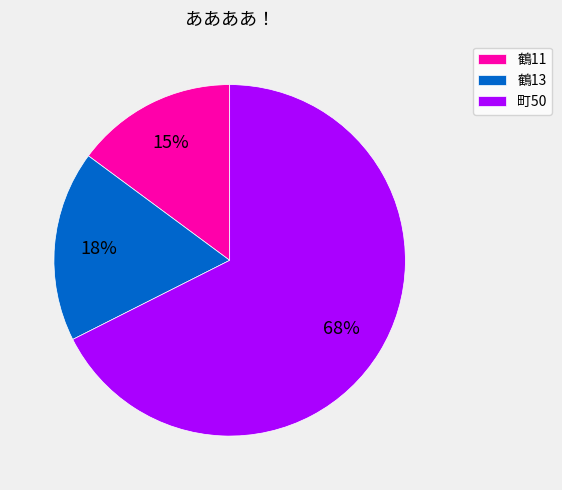

What percentage is the 鶴13 slice, to the nearest percent?

18%